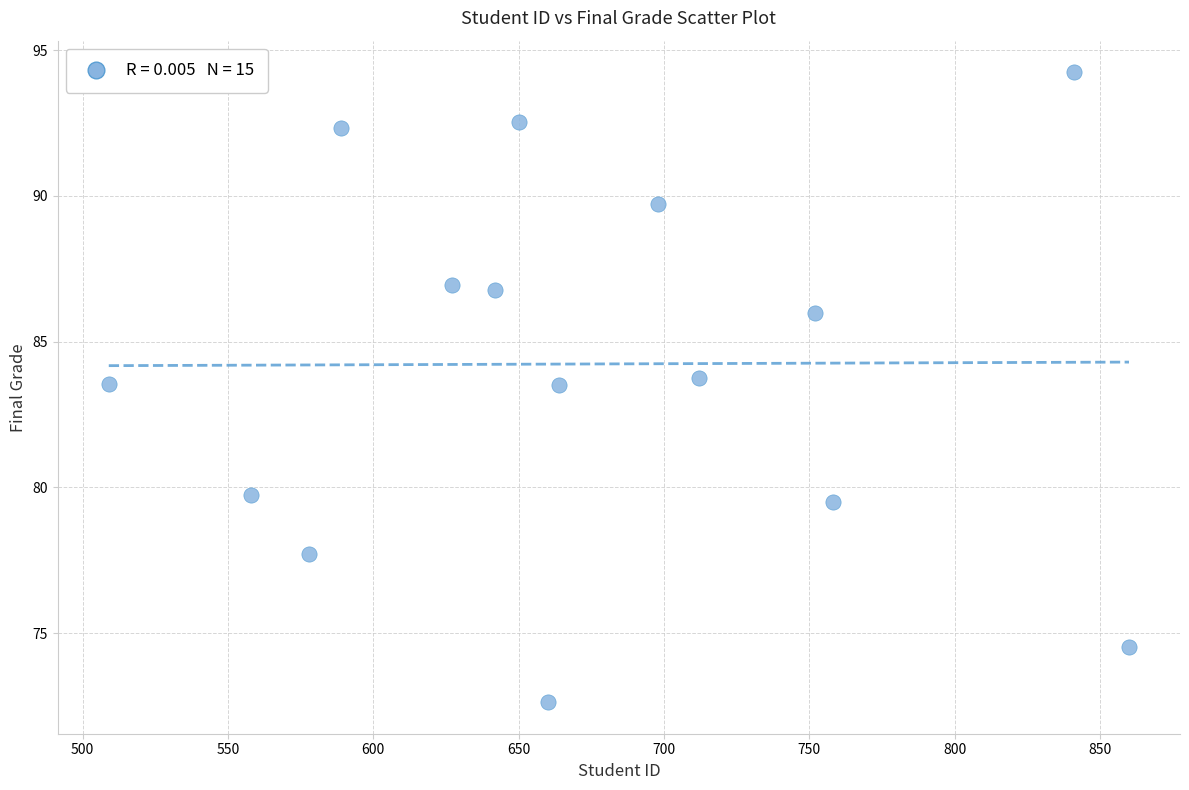

What is the range of X values (max minus min)?

351.0